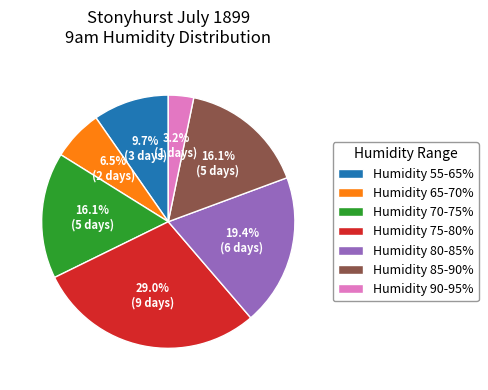

What percentage is NOT represented by Humidity 70-75%?

83.9%